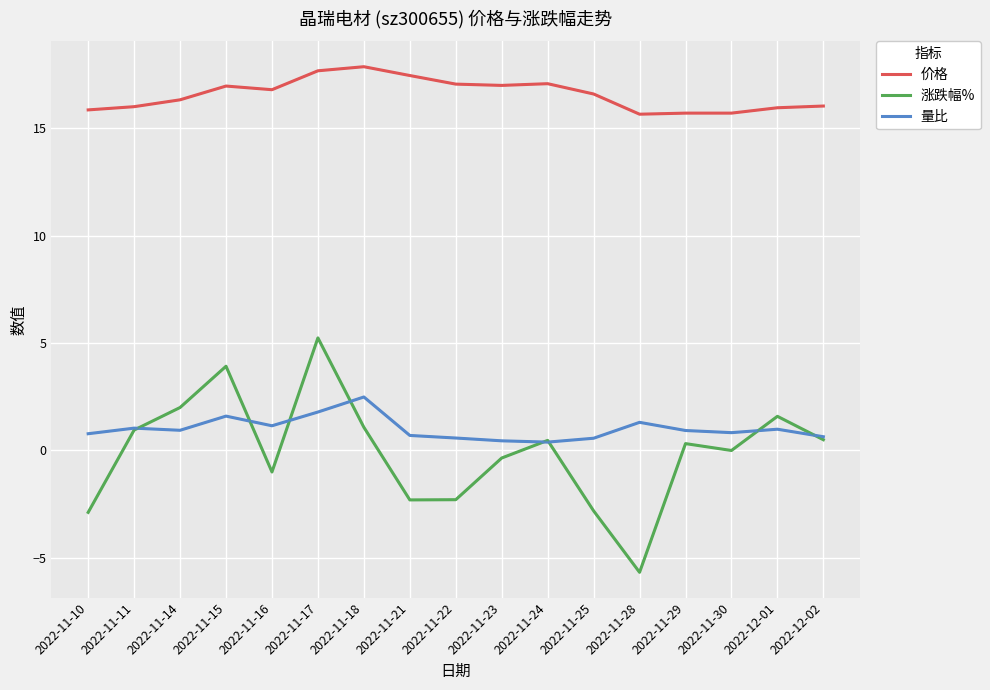

True or false: 涨跌幅%_dash has a value of 0.3 at 2022-11-29.

True